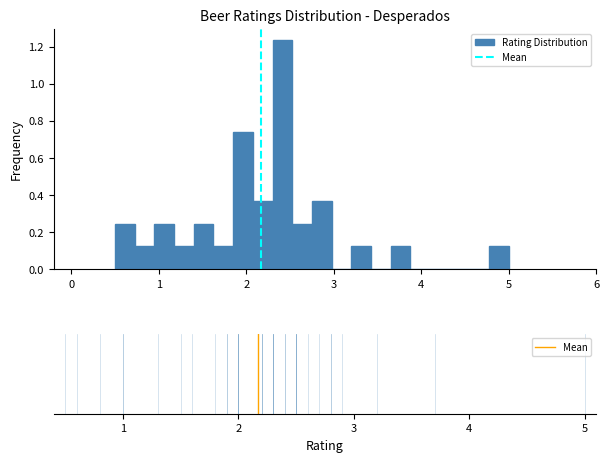

Read against the x-axis, roughly where is the centre of the tallest bar?

2.4